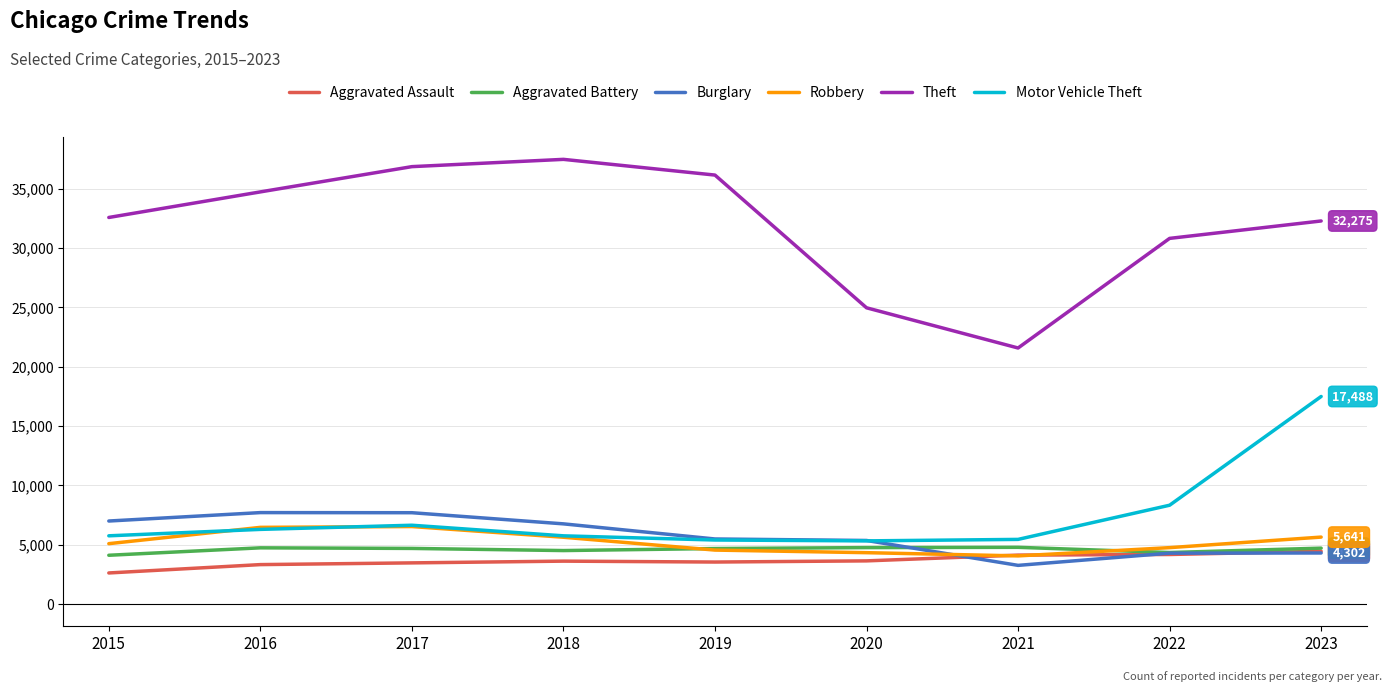

True or false: Theft and Aggravated Assault intersect in this chart.

False